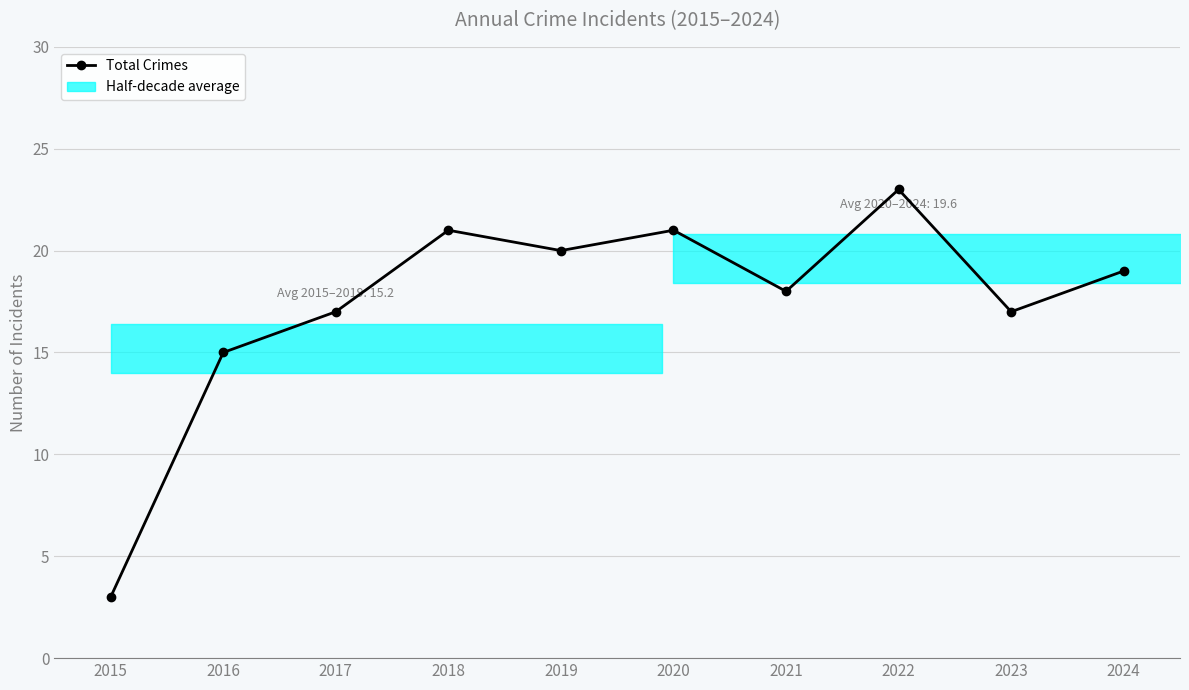

True or false: the data shows 25 at 2017.

False